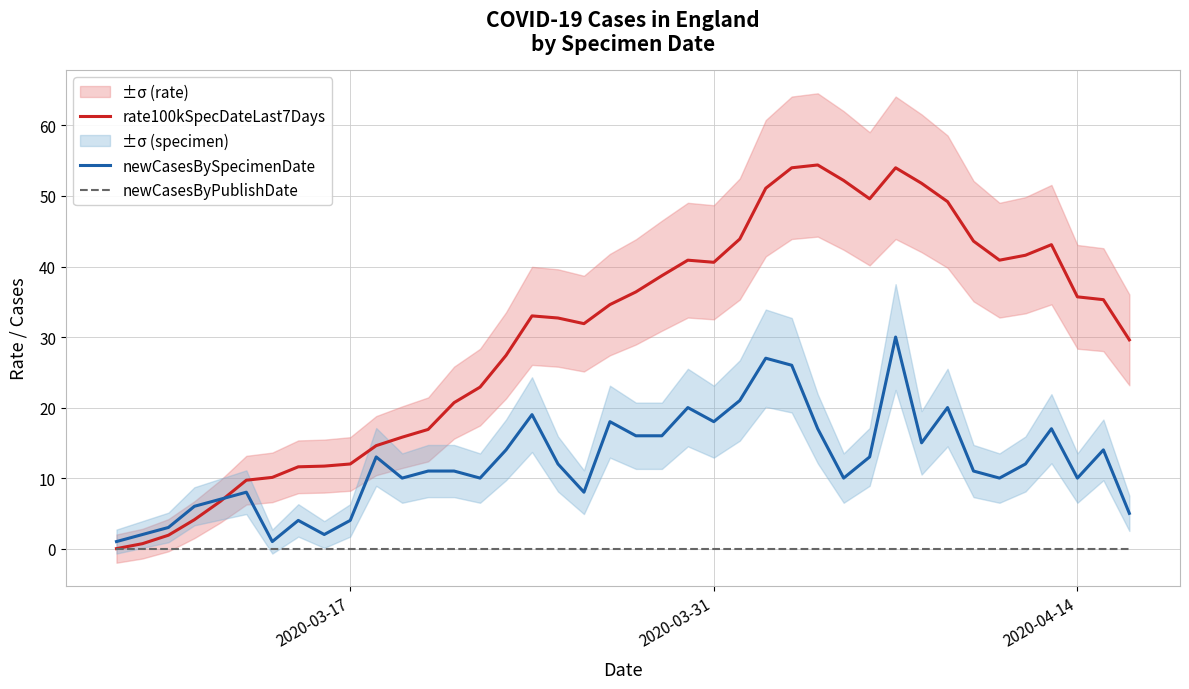

Is the value of newCasesByPublishDate at 4 greater than the value of rate100kSpecDateLast7Days at 32?

No